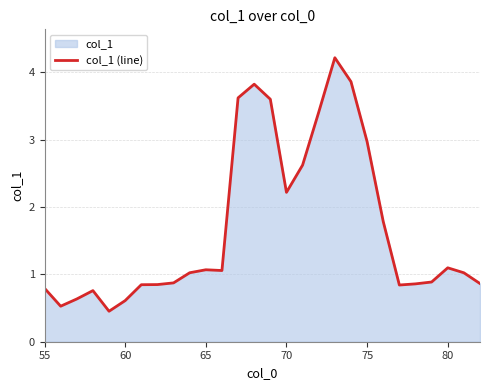

The chart shows a value of 1.1 at 70. True or false?

False